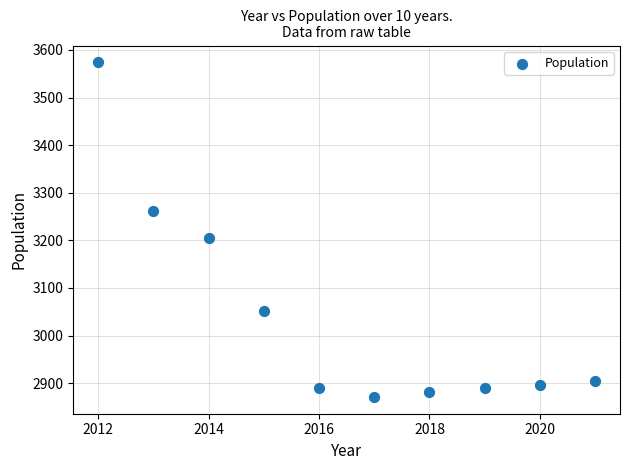

What is the range of X values (max minus min)?

9